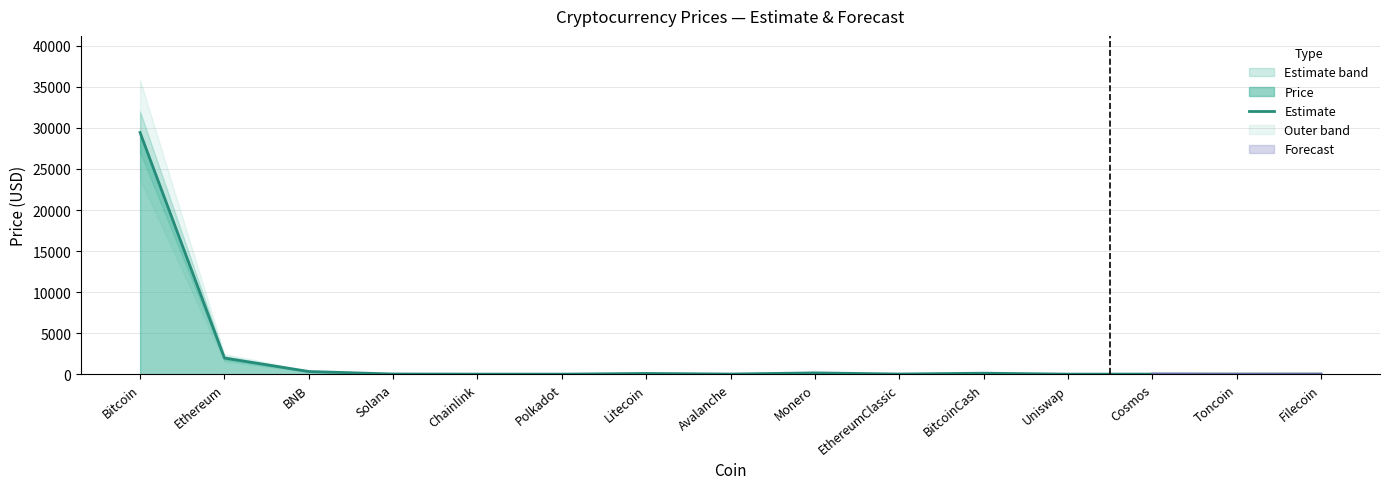

True or false: the data shows 158.0 at Monero.

True